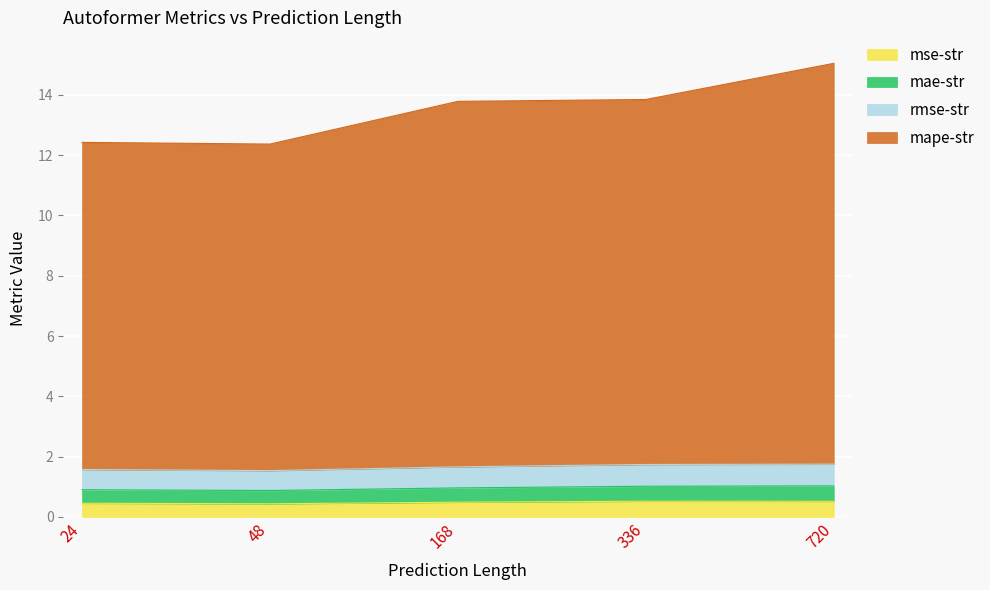

What are all the series names shown in the legend?

mse-str, mae-str, rmse-str, mape-str